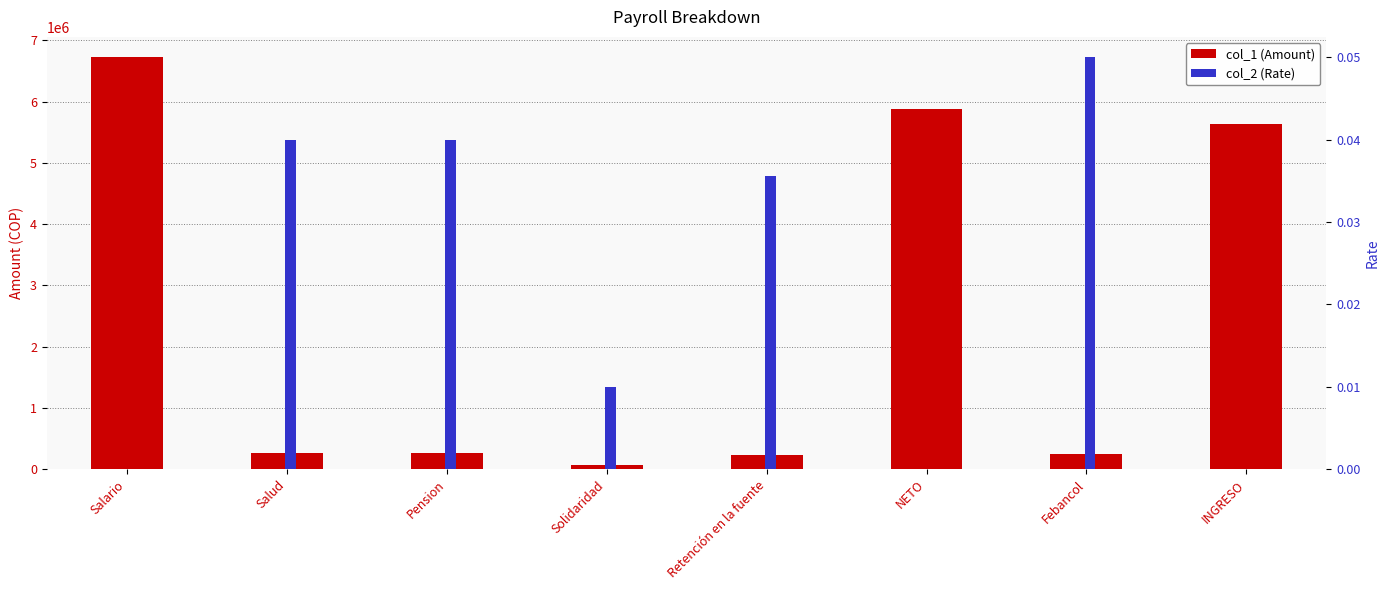

What is the total value across all series at Febancol?

253562.0